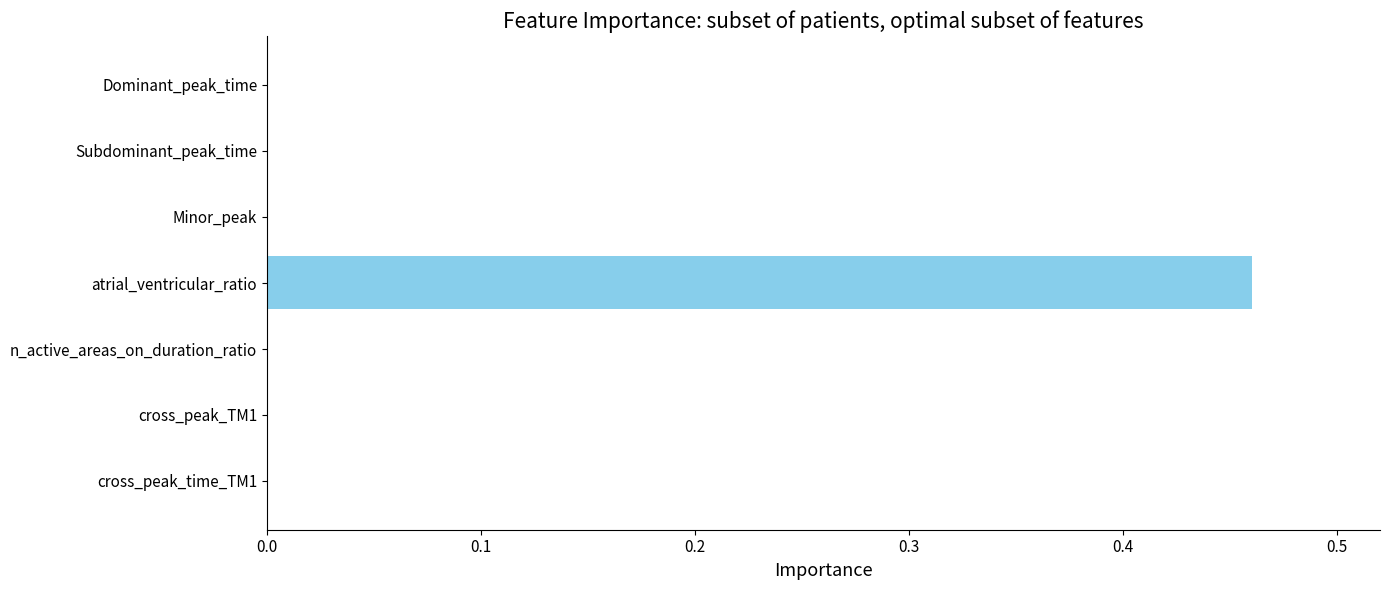

The value at Subdominant_peak_time is 0.2. True or false?

False